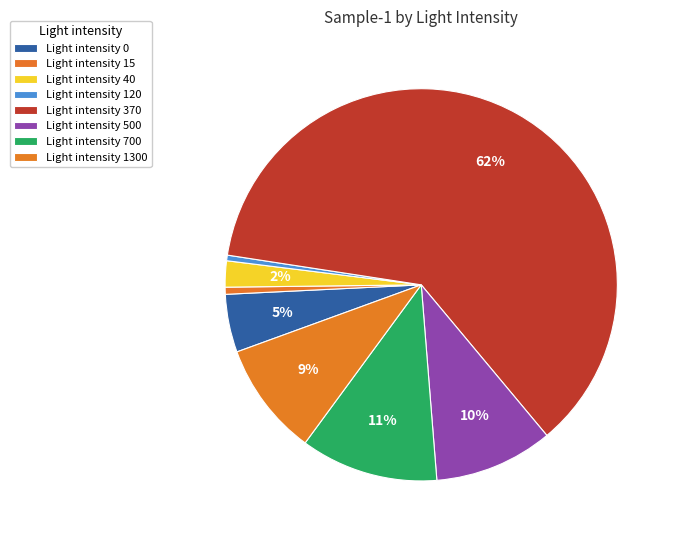

To the nearest percent, what is the difference between the largest and smallest slice percentages?

61%